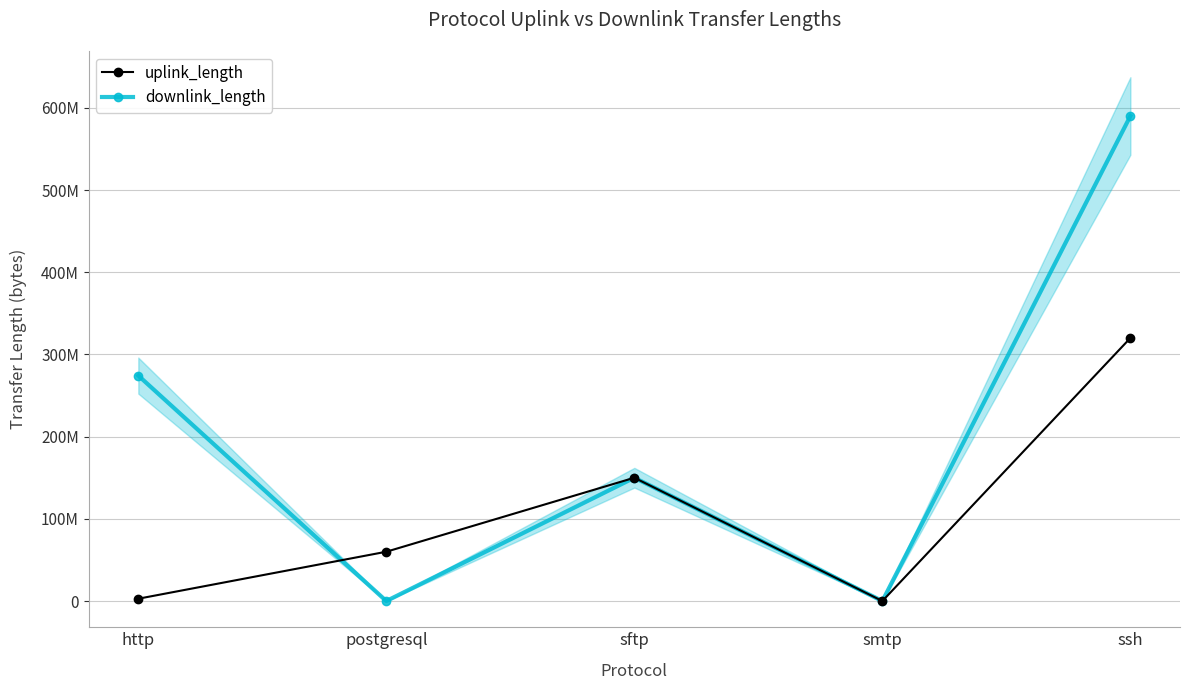

Which category has the highest value in the downlink_length series?

ssh